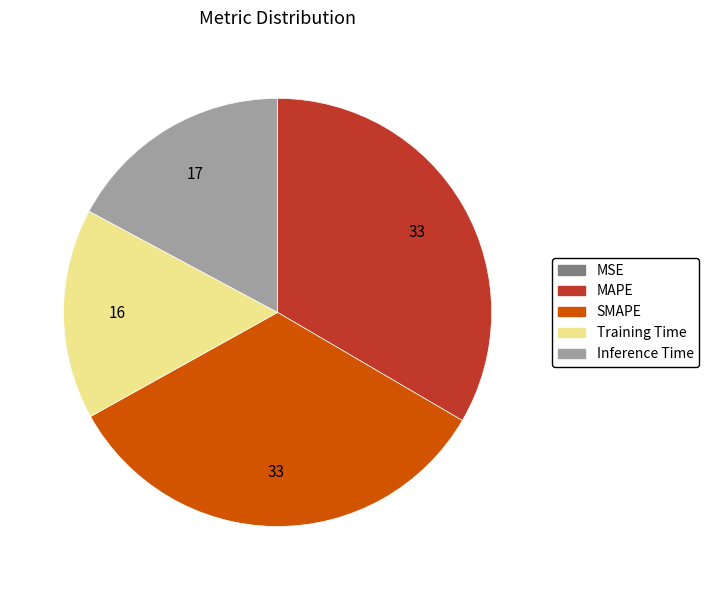

Does MAPE account for over 50% of the chart?

No